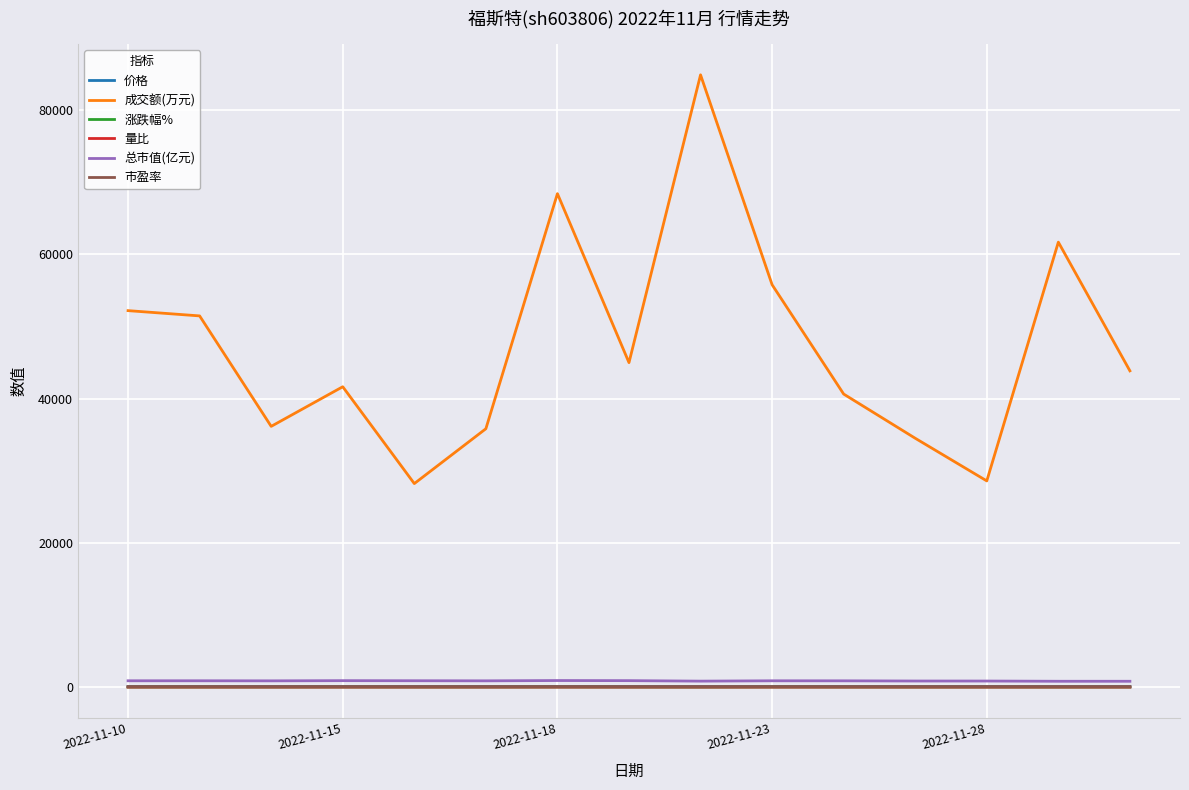

Which series has the widest spread of values?

成交额(万元)